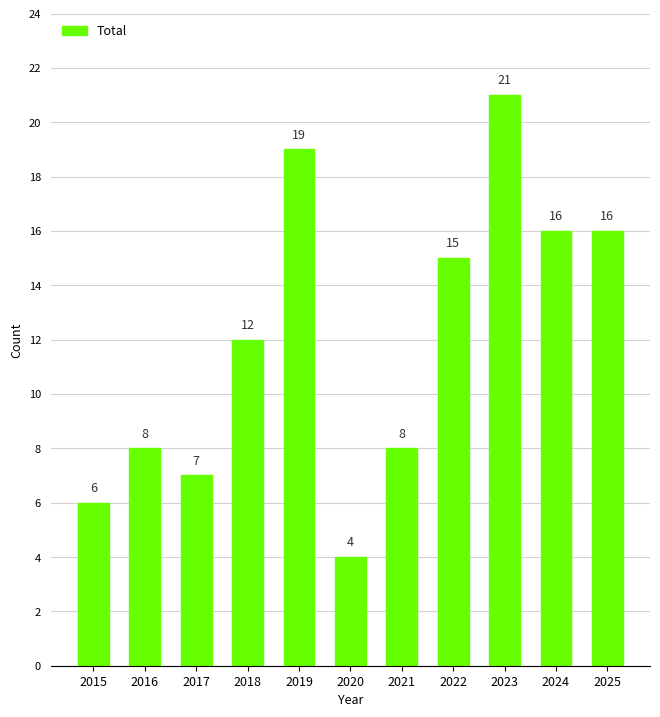

What is the greatest value displayed?

21